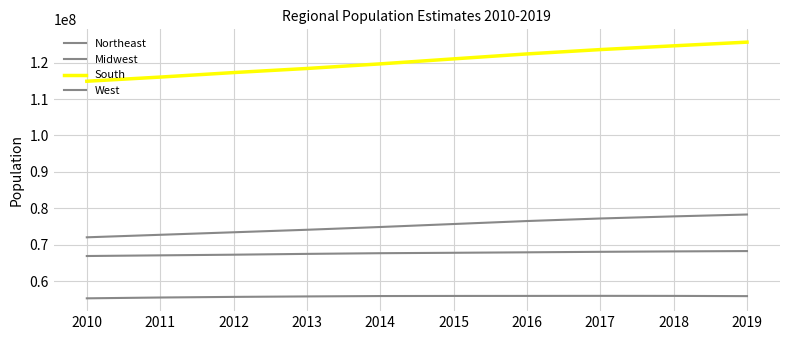

Does the chart have visible grid lines?

Yes